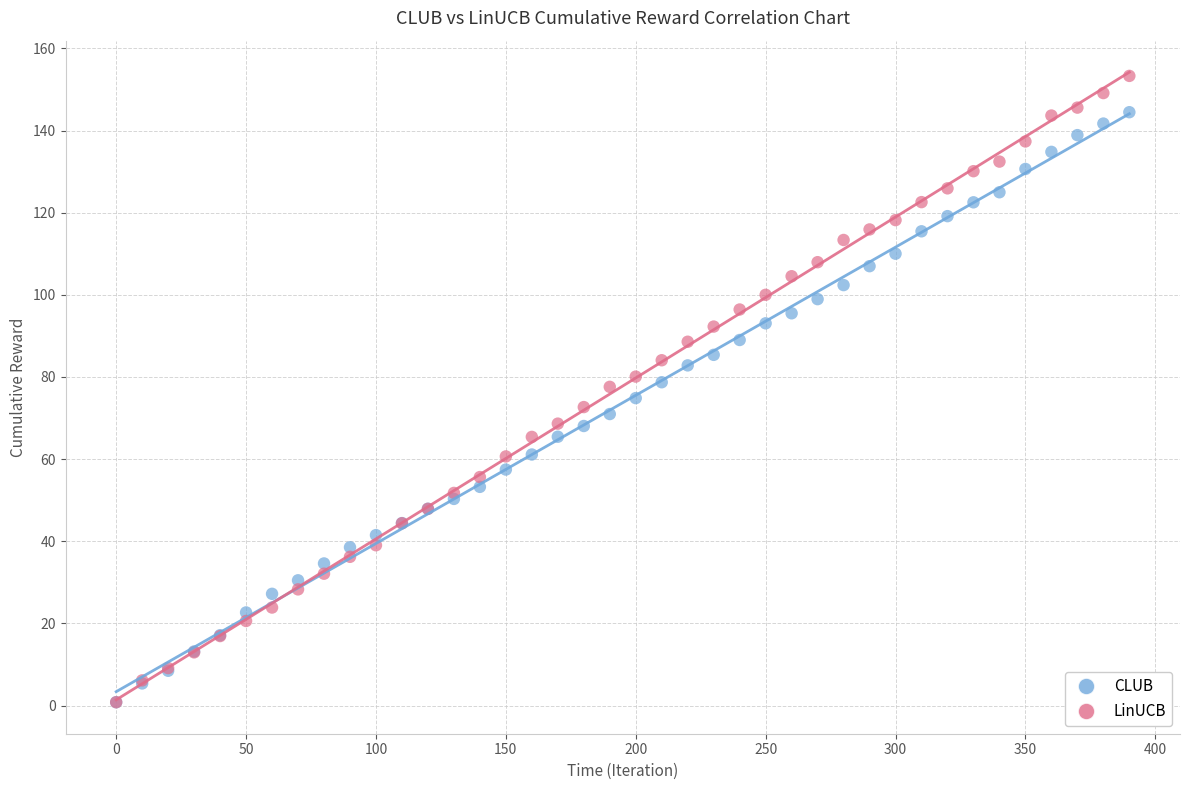

Which series contains the highest Y value?

LinUCB